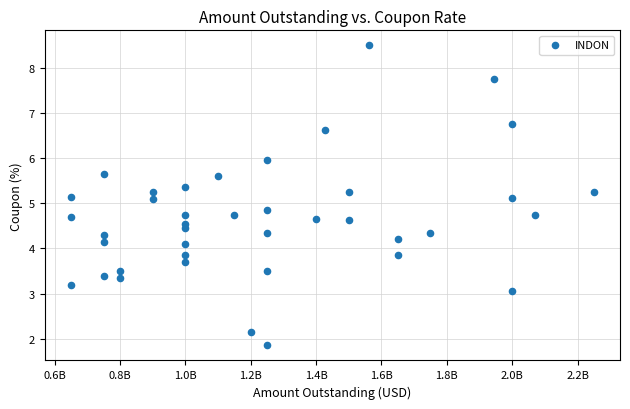

What is the range of X values (max minus min)?

1600000000.0